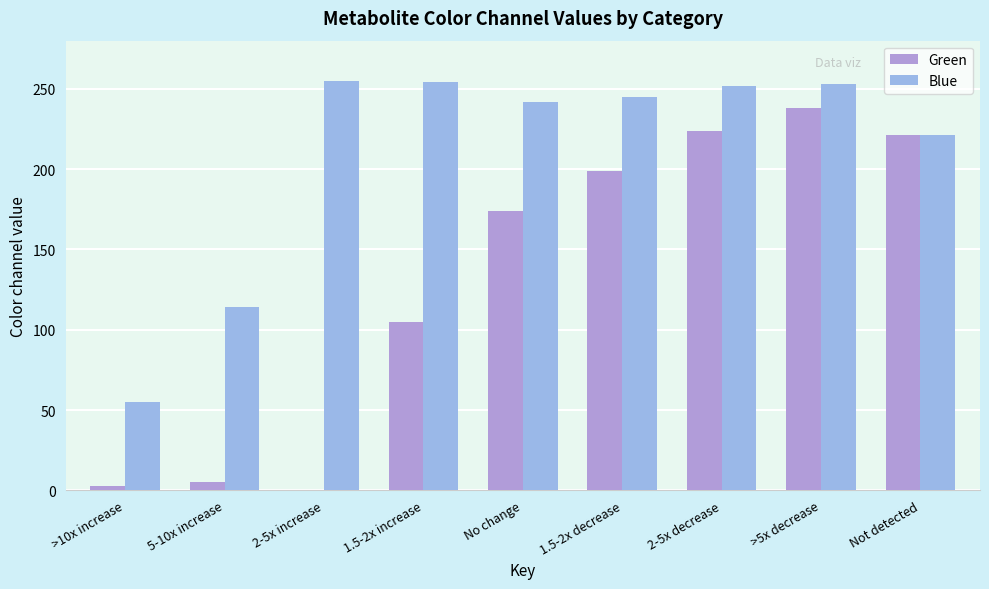

True or false: Green has a value of 65 at No change.

False